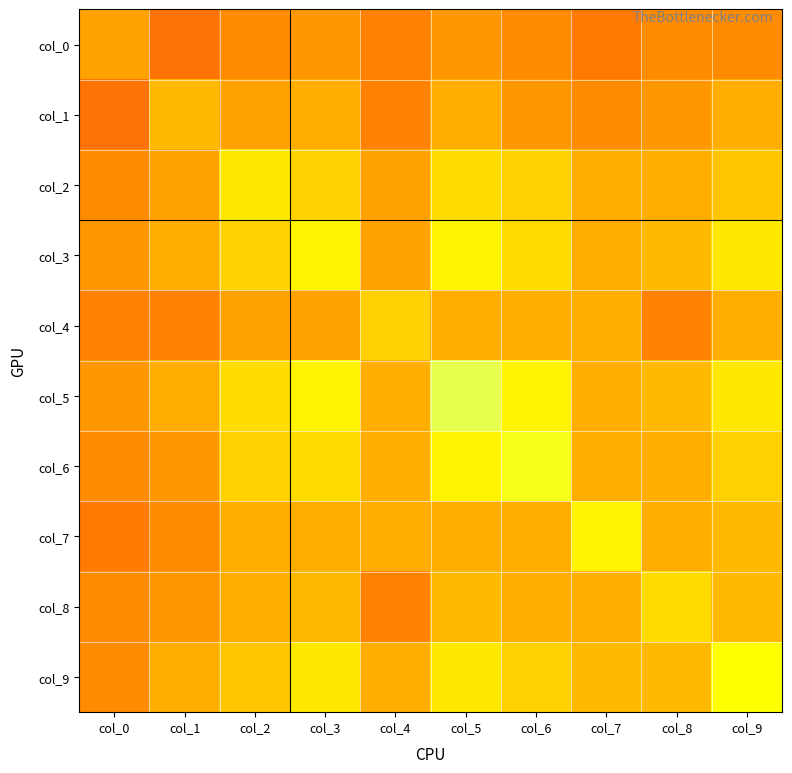

Reading left to right, list all the values displayed in this chart.

col_0: col_0=0.4	col_1=0.3	col_2=0.3	col_3=0.4	col_4=0.3	col_5=0.4	col_6=0.3	col_7=0.3	col_8=0.3	col_9=0.3
col_1: col_0=0.3	col_1=0.5	col_2=0.4	col_3=0.4	col_4=0.3	col_5=0.4	col_6=0.4	col_7=0.3	col_8=0.4	col_9=0.4
col_2: col_0=0.3	col_1=0.4	col_2=0.6	col_3=0.5	col_4=0.4	col_5=0.5	col_6=0.5	col_7=0.4	col_8=0.4	col_9=0.5
col_3: col_0=0.4	col_1=0.4	col_2=0.5	col_3=0.6	col_4=0.4	col_5=0.6	col_6=0.5	col_7=0.4	col_8=0.5	col_9=0.6
col_4: col_0=0.3	col_1=0.3	col_2=0.4	col_3=0.4	col_4=0.5	col_5=0.4	col_6=0.4	col_7=0.4	col_8=0.3	col_9=0.4
col_5: col_0=0.4	col_1=0.4	col_2=0.5	col_3=0.6	col_4=0.4	col_5=0.7	col_6=0.6	col_7=0.4	col_8=0.5	col_9=0.6
col_6: col_0=0.3	col_1=0.4	col_2=0.5	col_3=0.5	col_4=0.4	col_5=0.6	col_6=0.6	col_7=0.4	col_8=0.4	col_9=0.5
col_7: col_0=0.3	col_1=0.3	col_2=0.4	col_3=0.4	col_4=0.4	col_5=0.4	col_6=0.4	col_7=0.6	col_8=0.4	col_9=0.5
col_8: col_0=0.3	col_1=0.4	col_2=0.4	col_3=0.5	col_4=0.3	col_5=0.5	col_6=0.4	col_7=0.4	col_8=0.5	col_9=0.5
col_9: col_0=0.3	col_1=0.4	col_2=0.5	col_3=0.6	col_4=0.4	col_5=0.6	col_6=0.5	col_7=0.5	col_8=0.5	col_9=0.6